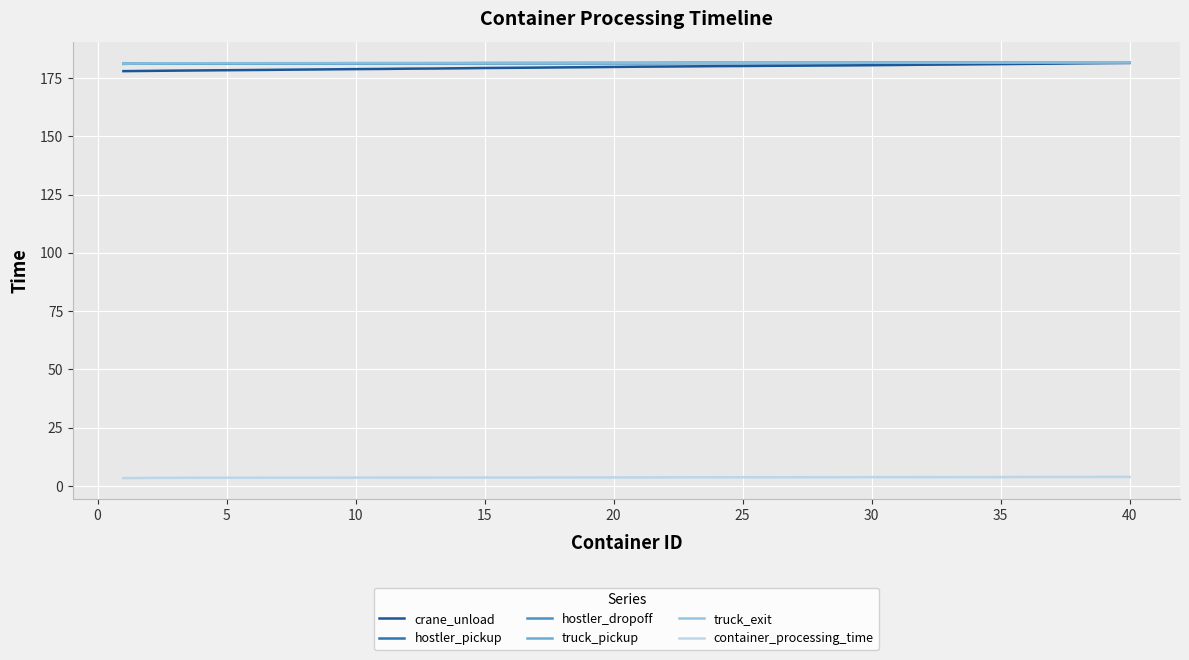

True or false: crane_unload and container_processing_time intersect in this chart.

False